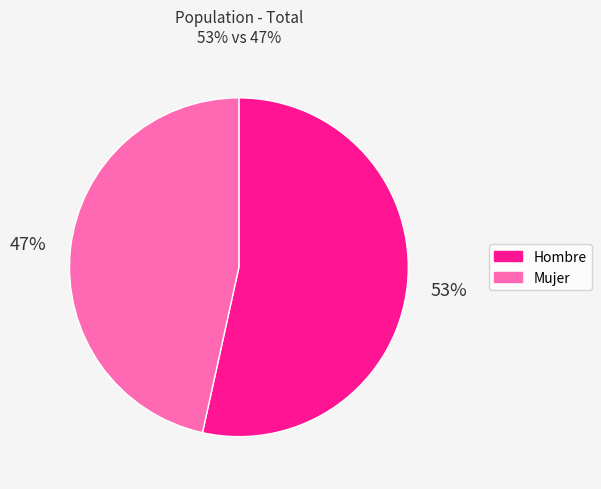

Count the number of slices in the pie.

2